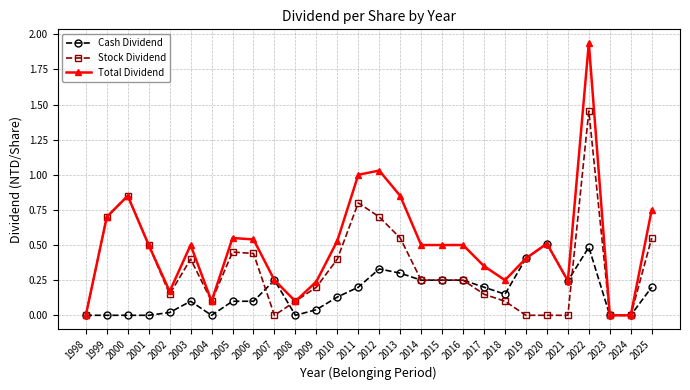

Rank the series by their maximum value, from lowest to highest.

Cash Dividend, Stock Dividend, Total Dividend